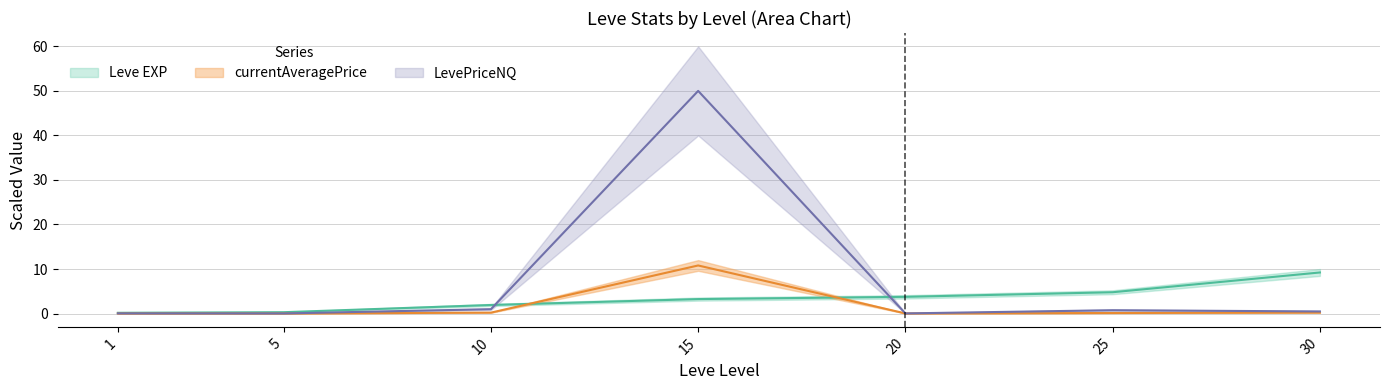

Which series has the largest total across all categories?

LevePriceNQ